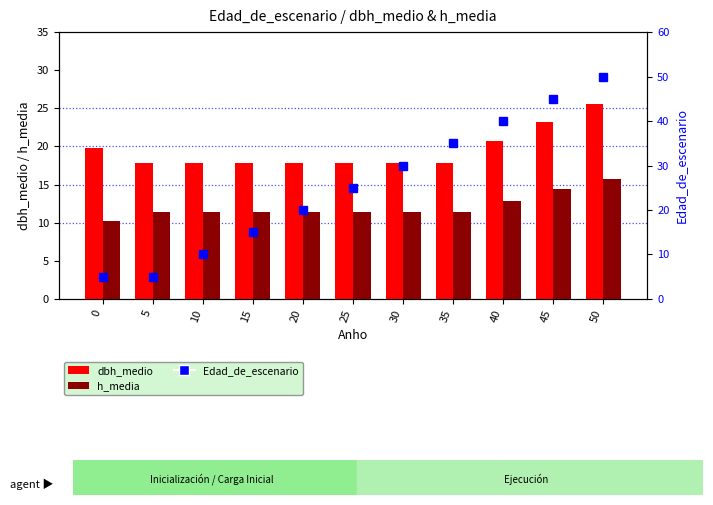

Is it true that Edad_de_escenario equals 10.0 at 10?

True